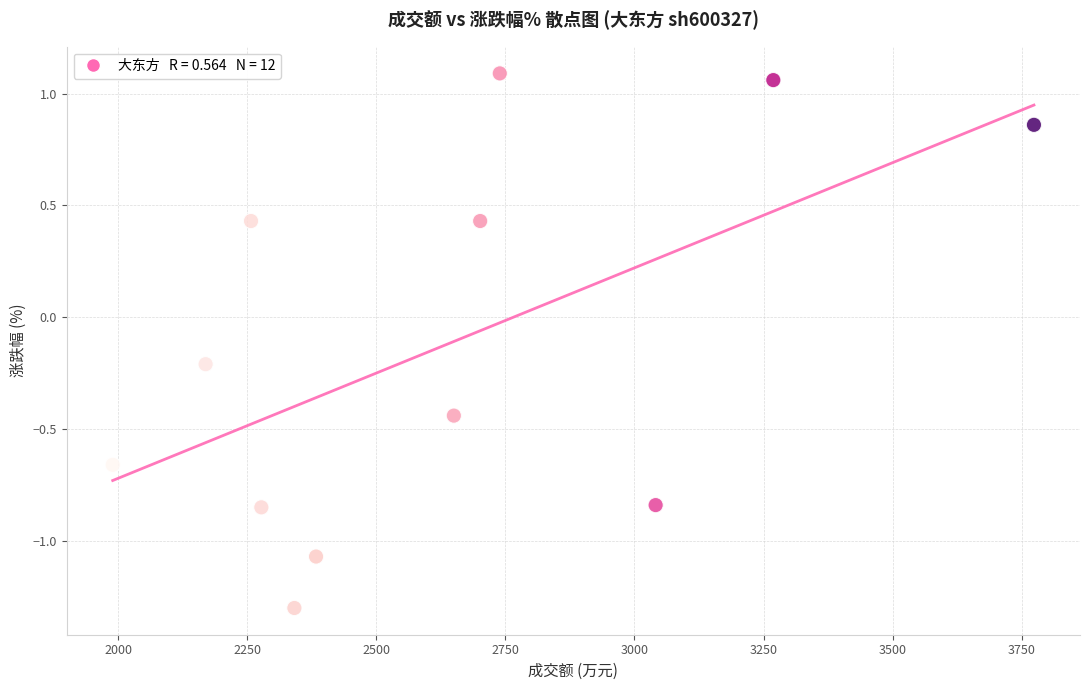

What is the range of X values (max minus min)?

1785.0